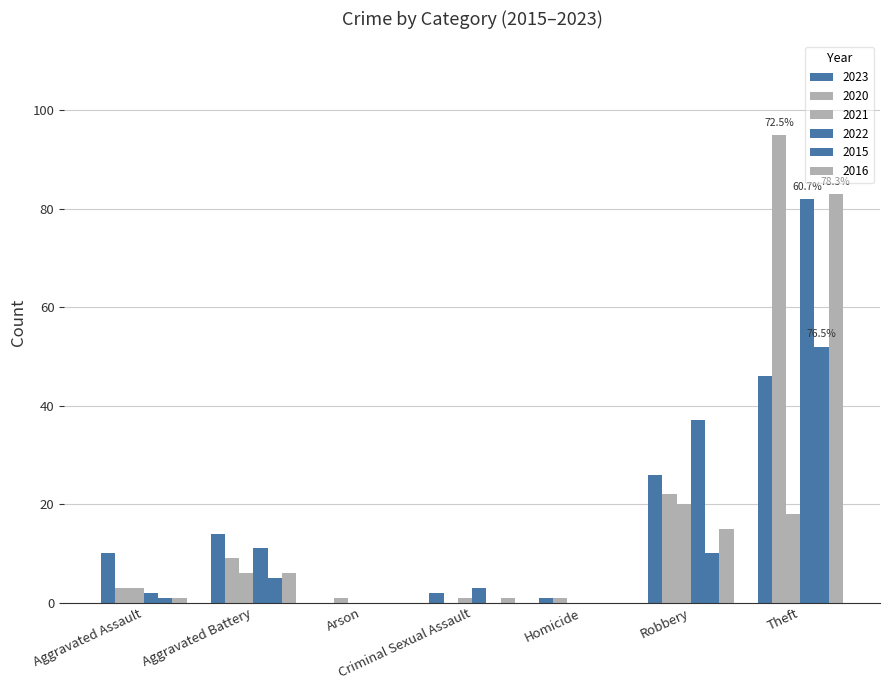

What is the sum of all 2022 values?

135